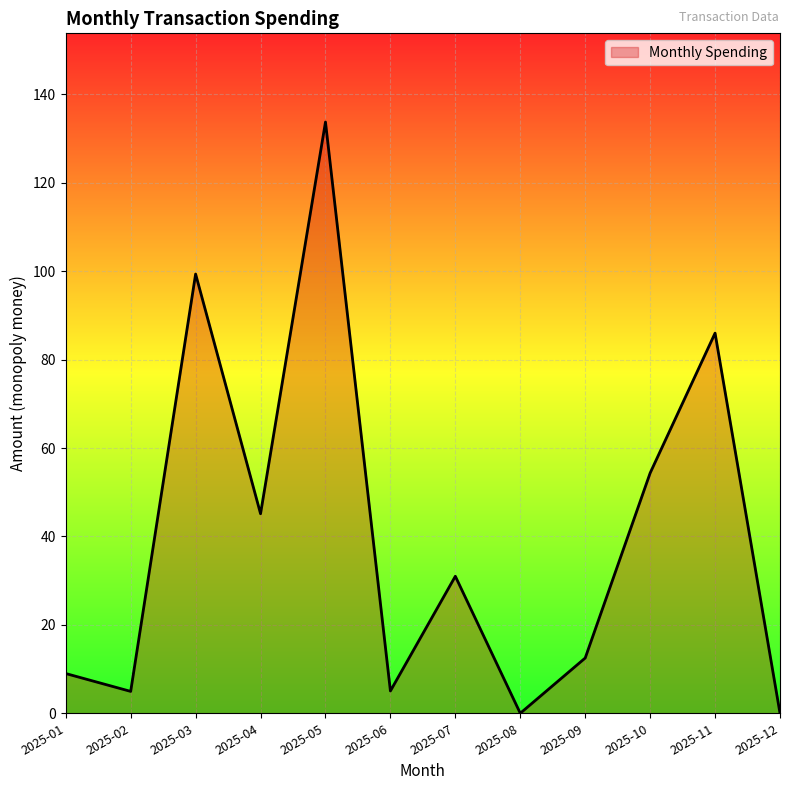

Approximately how many times larger is the value at 2025-11 compared to 2025-02?

17.4